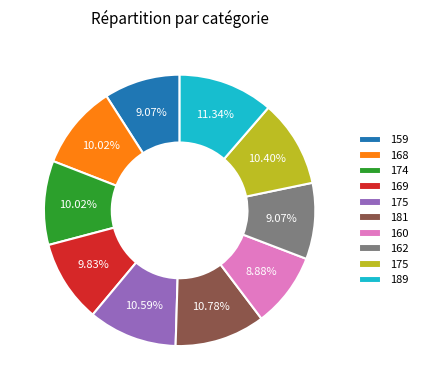

Is there a majority slice in this chart?

No